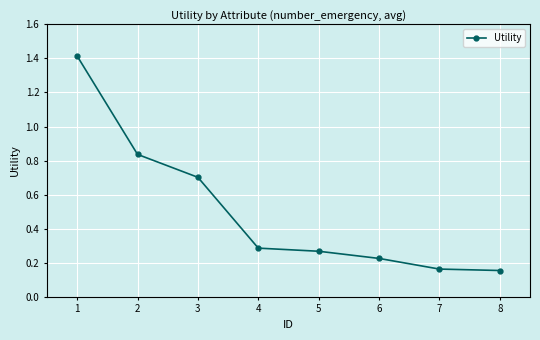

What is the average value?

0.5